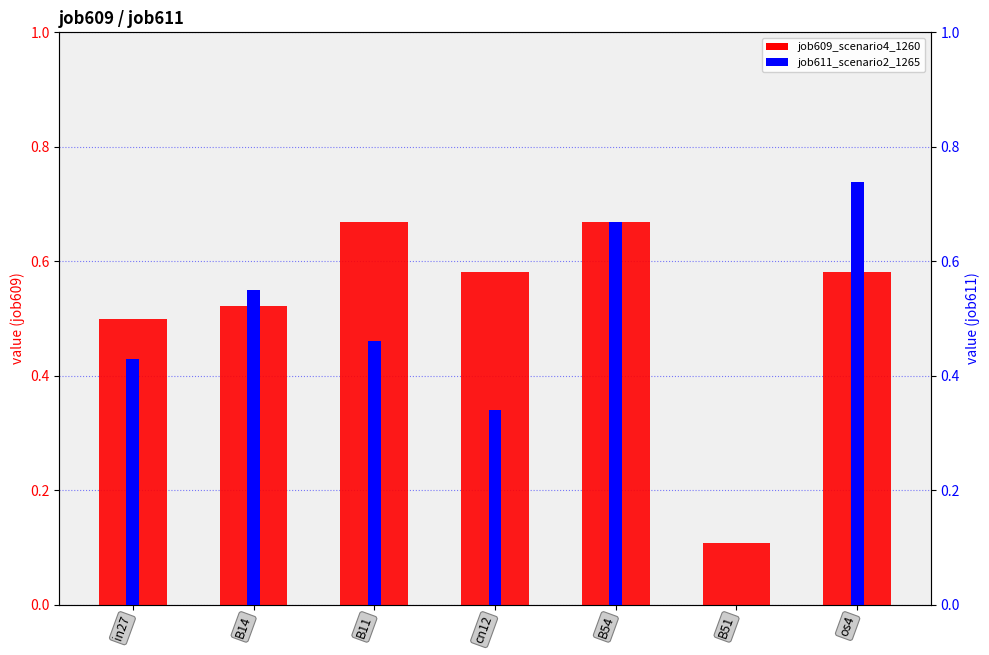

The value of job611_scenario2_1265 at os4 is 0.7. True or false?

True